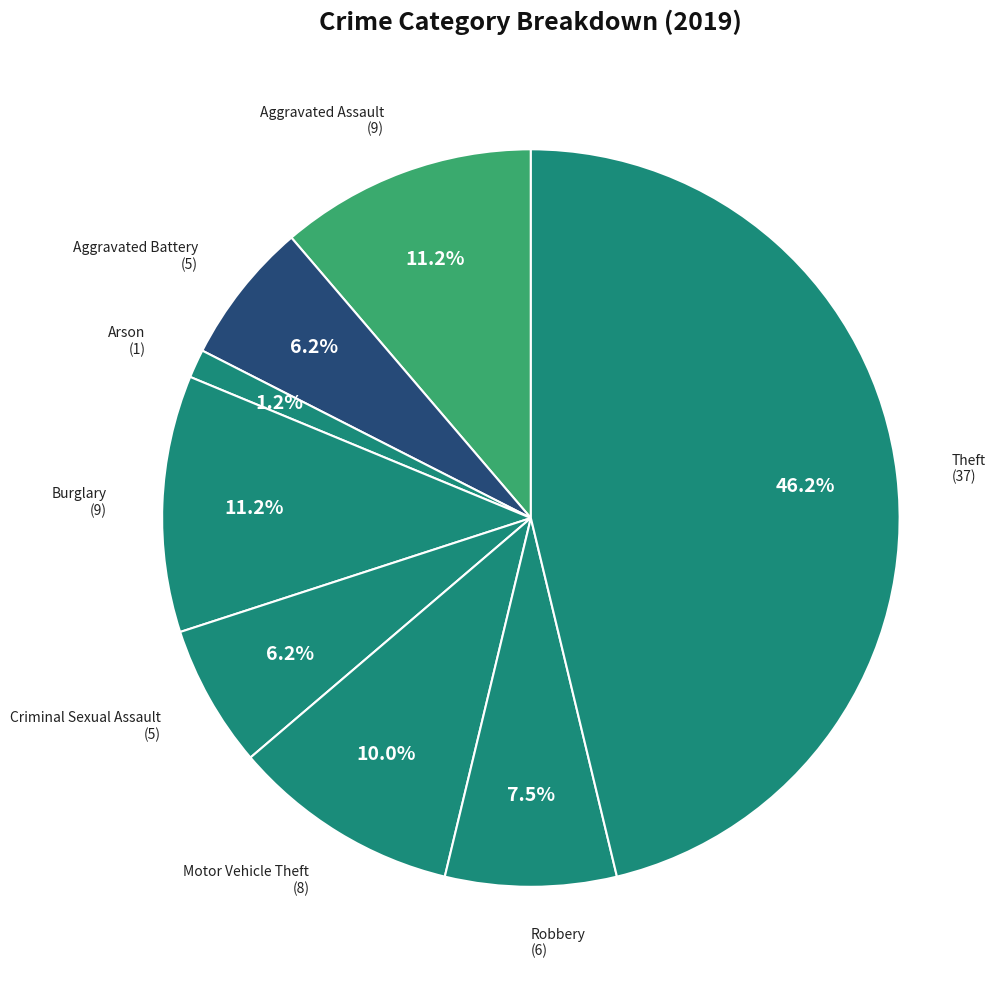

Does any single category account for the majority?

No